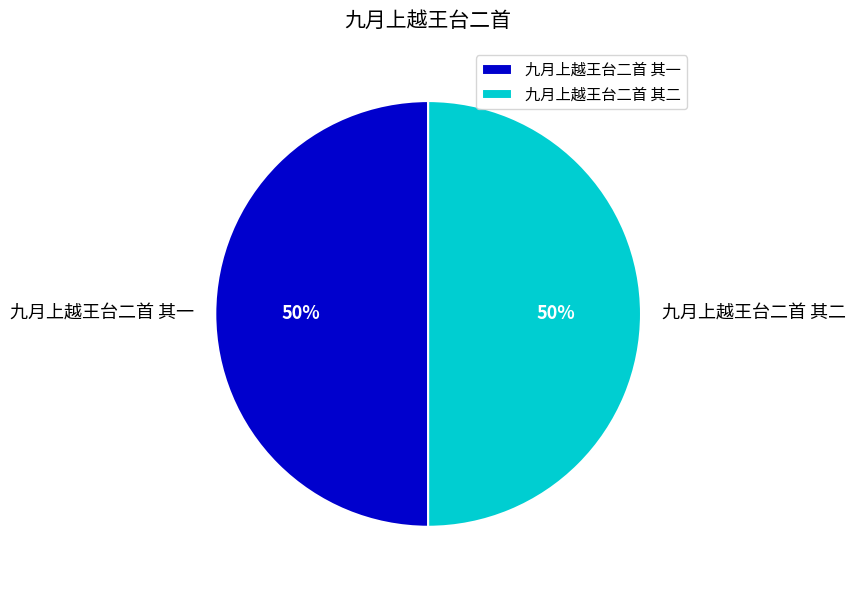

Is the sum of 九月上越王台二首 其二 and 九月上越王台二首 其一 greater than half?

Yes